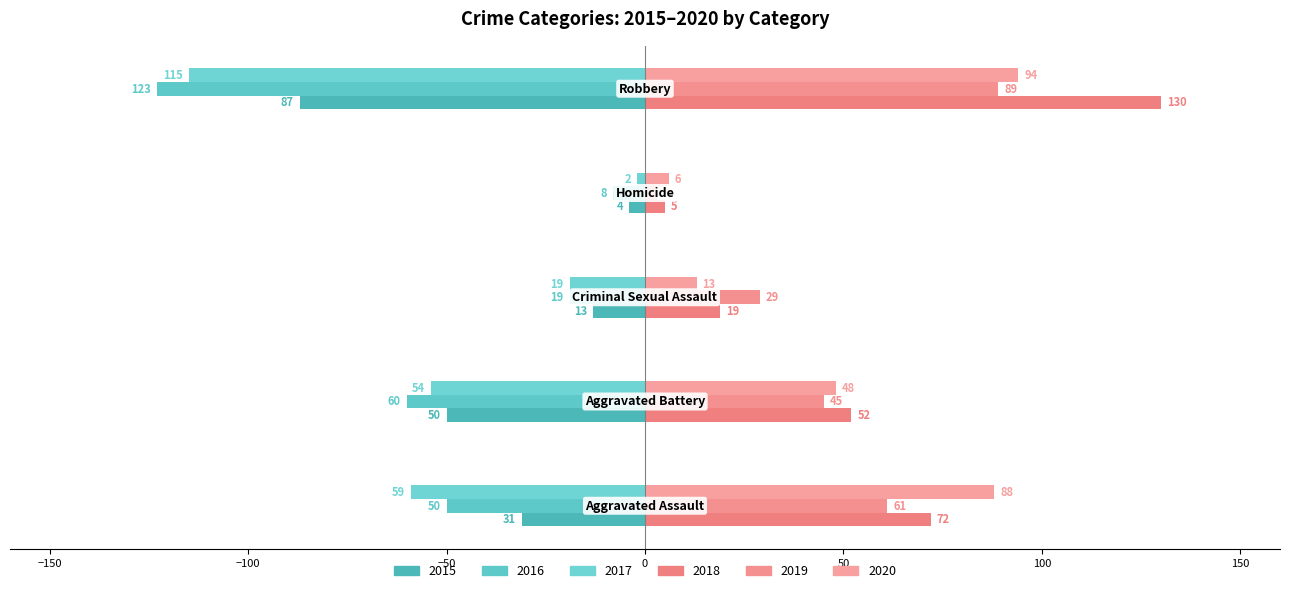

Rank the series by their maximum value, from lowest to highest.

2016, 2015, 2017, 2019, 2020, 2018